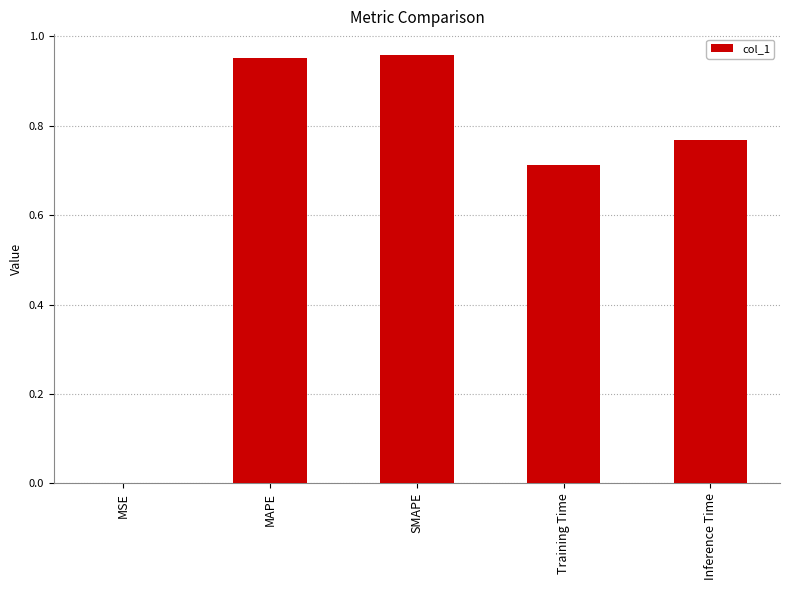

What is the sum of all values?

3.4